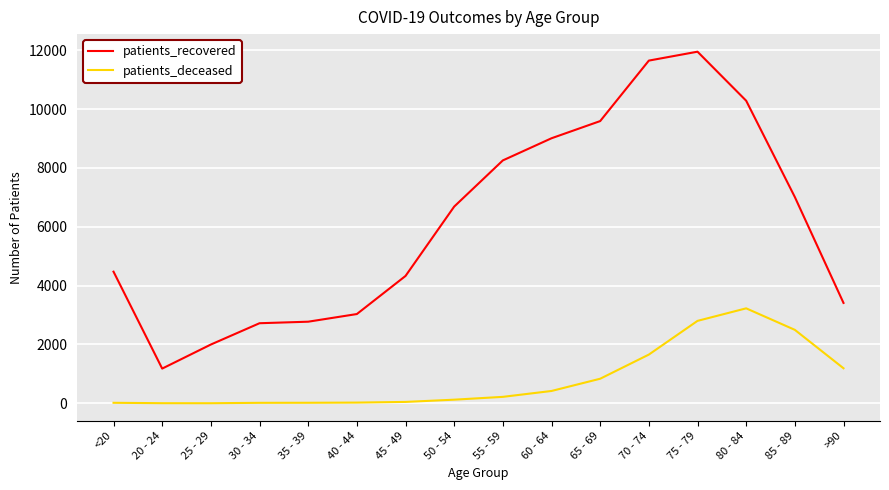

Is it true that patients_recovered equals 13240 at 55 - 59?

False